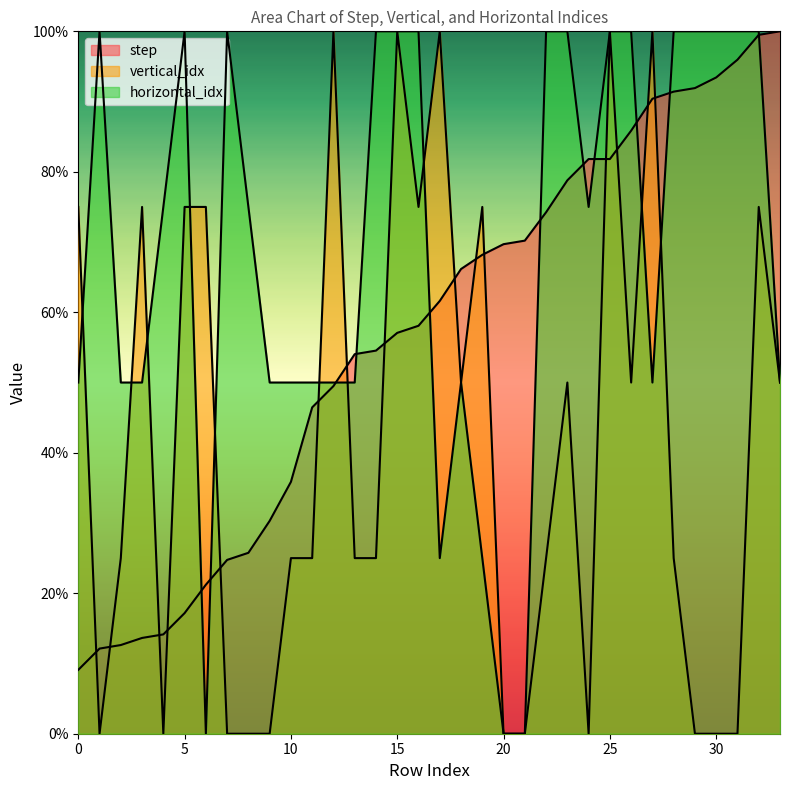

What are all the series names shown in the legend?

step, vertical_idx, horizontal_idx